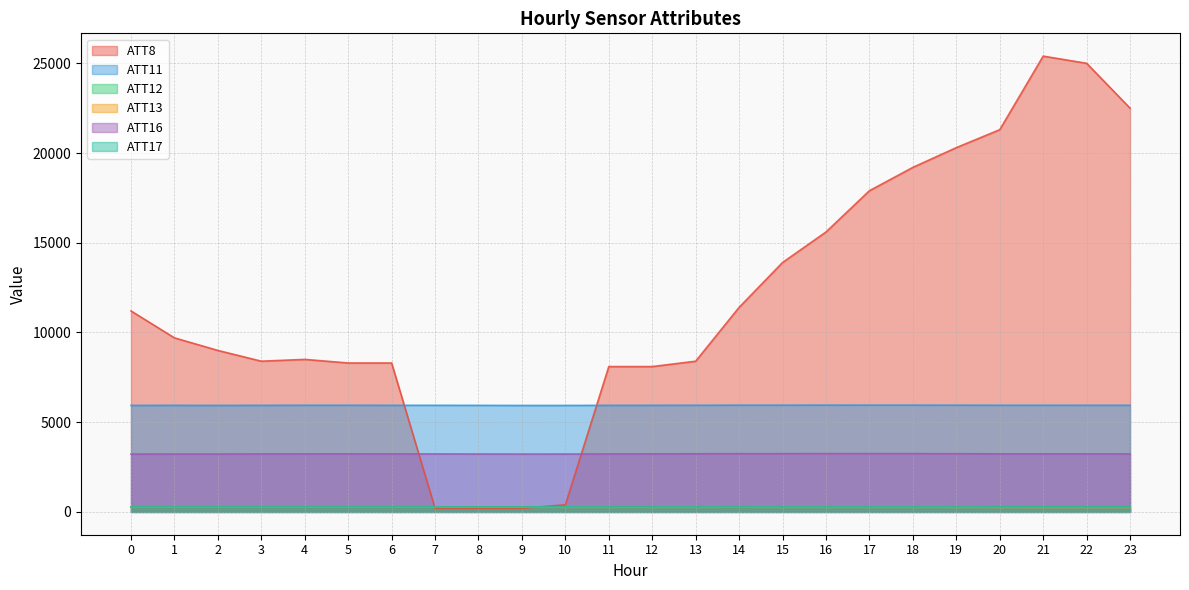

What is the difference between the second highest and minimum values in the ATT16 series?

24.6